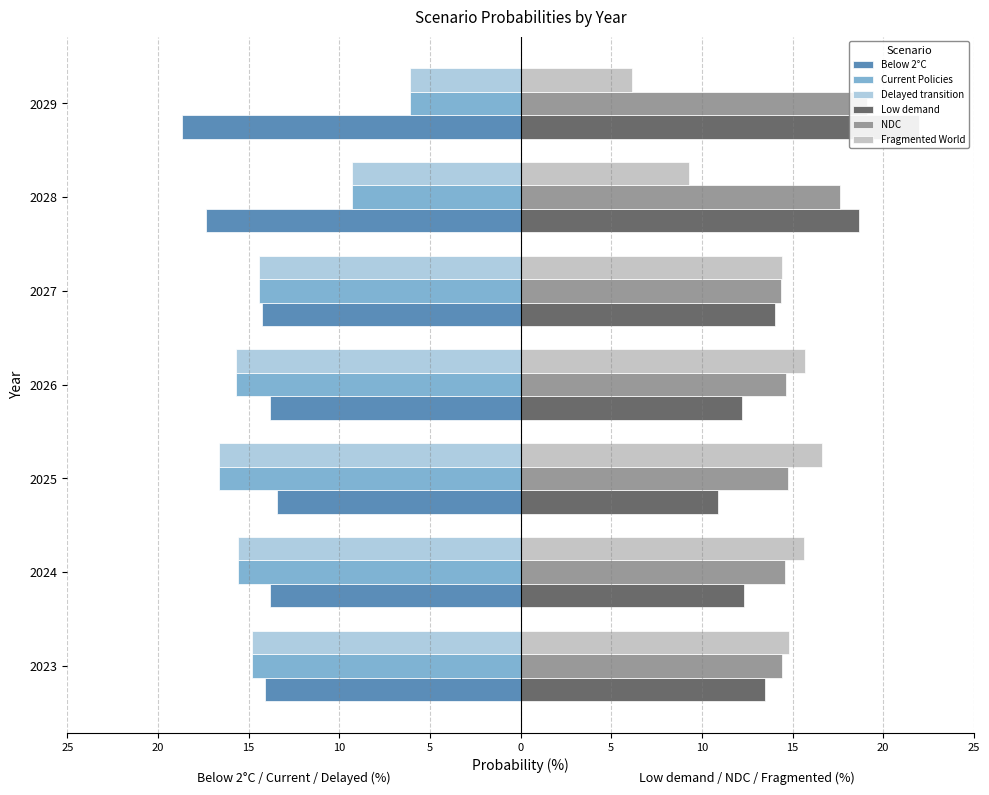

What are all the series names shown in the legend?

Below 2°C, Current Policies, Delayed transition, Low demand, NDC, Fragmented World